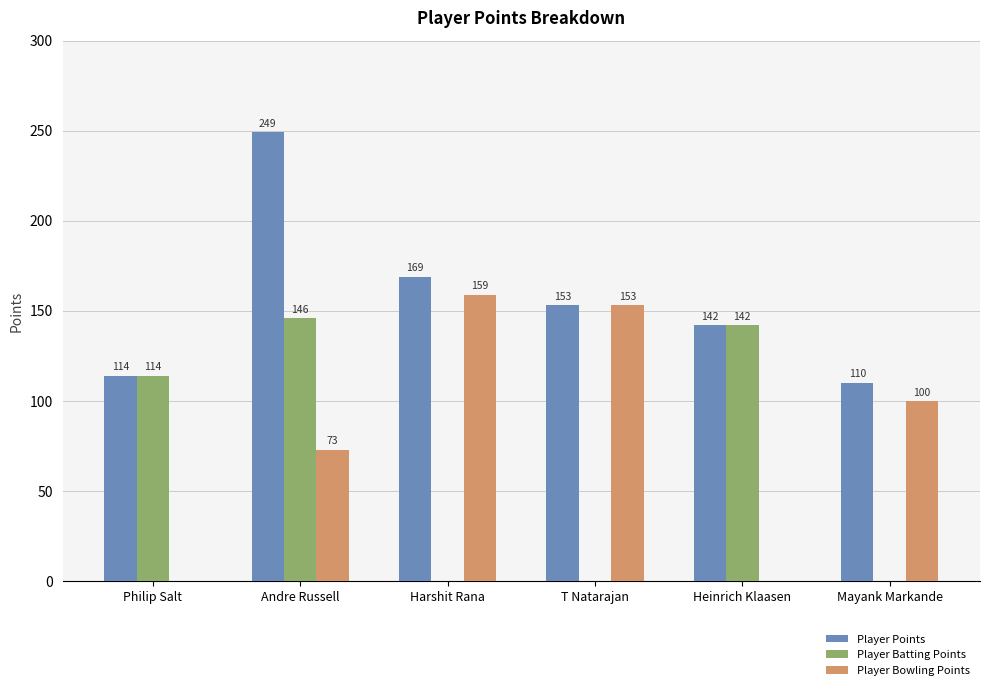

At which label does Player Points reach its peak?

Andre Russell